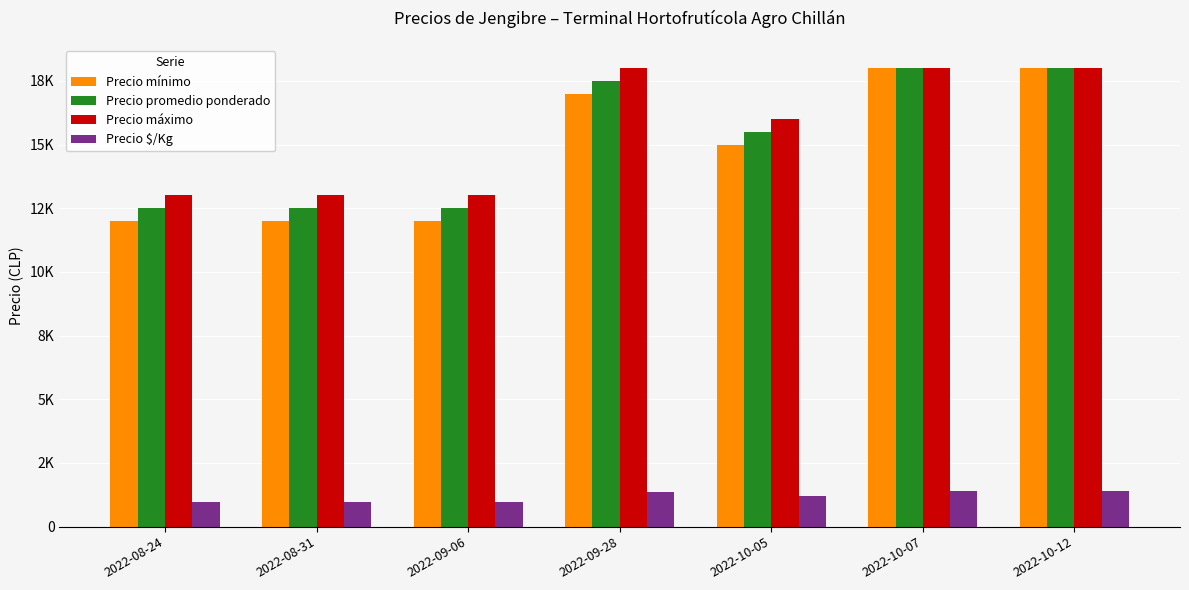

Rank the series at 2022-09-28 from highest to lowest value.

Precio máximo, Precio promedio ponderado, Precio mínimo, Precio $/Kg